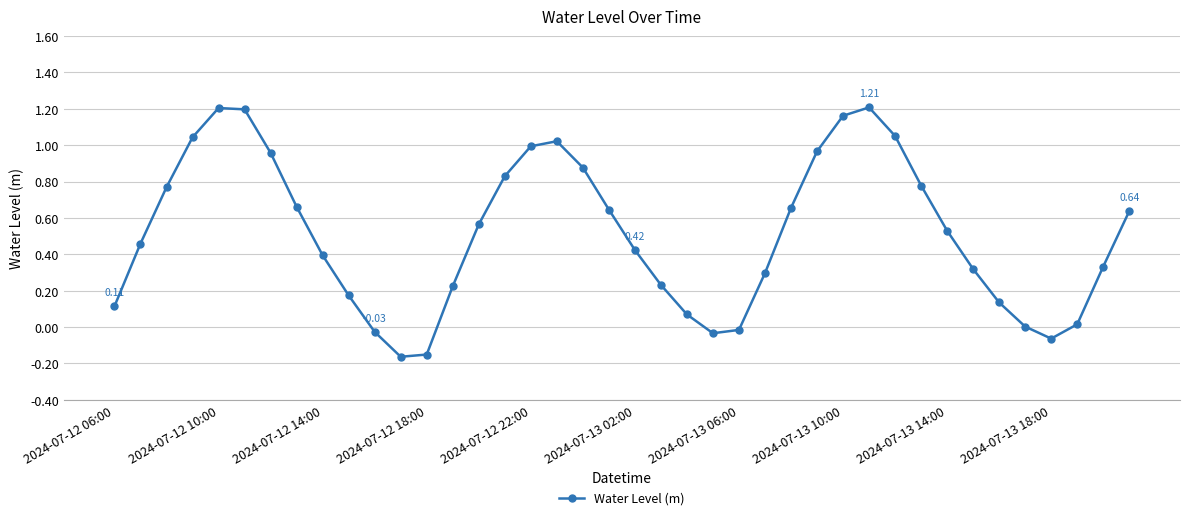

How many distinct data groups are displayed?

1